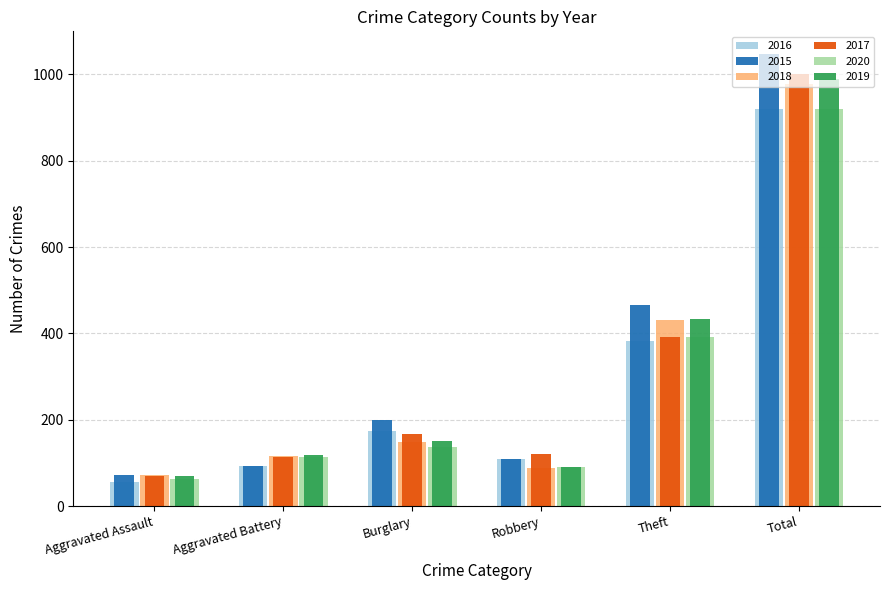

Read the 2018 value at Total.

977